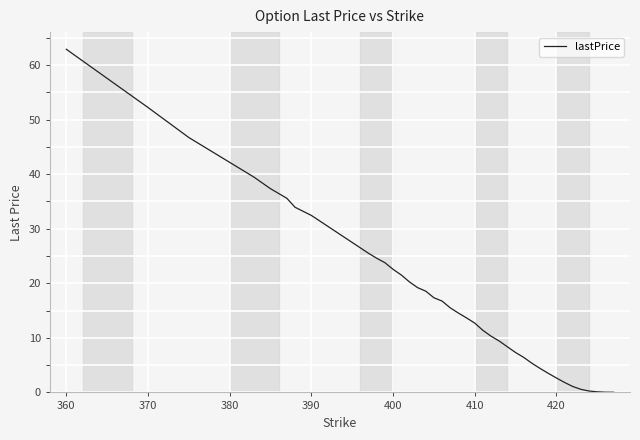

What is the average value?

18.0